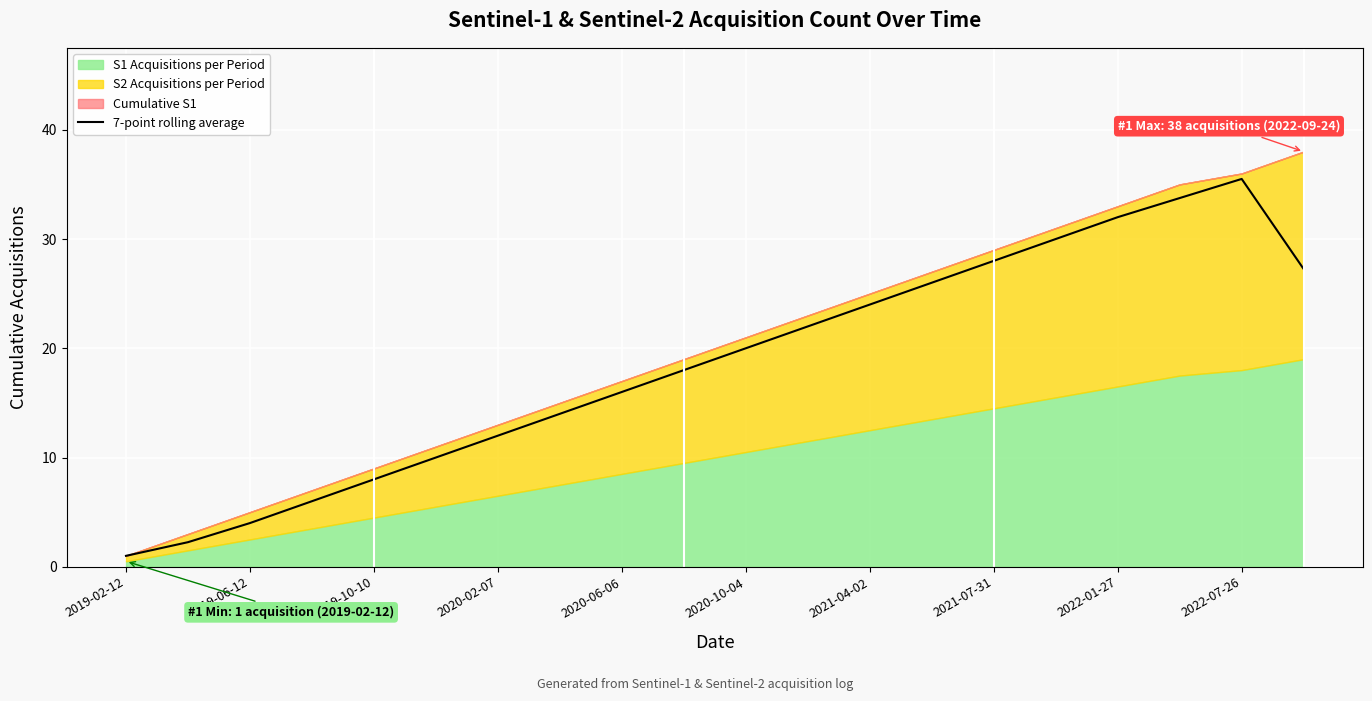

What is the maximum value for 7-point rolling average?

35.5